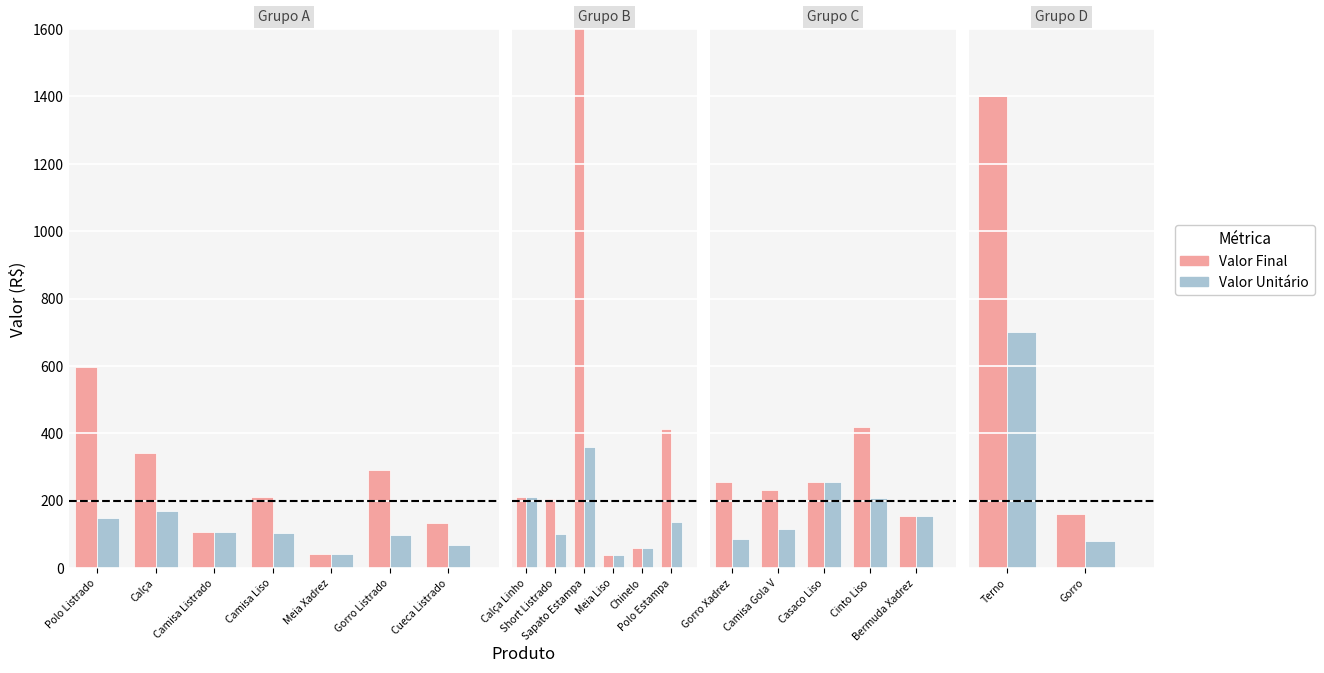

What is the label of the 13th bar from the left?

Polo Estampa